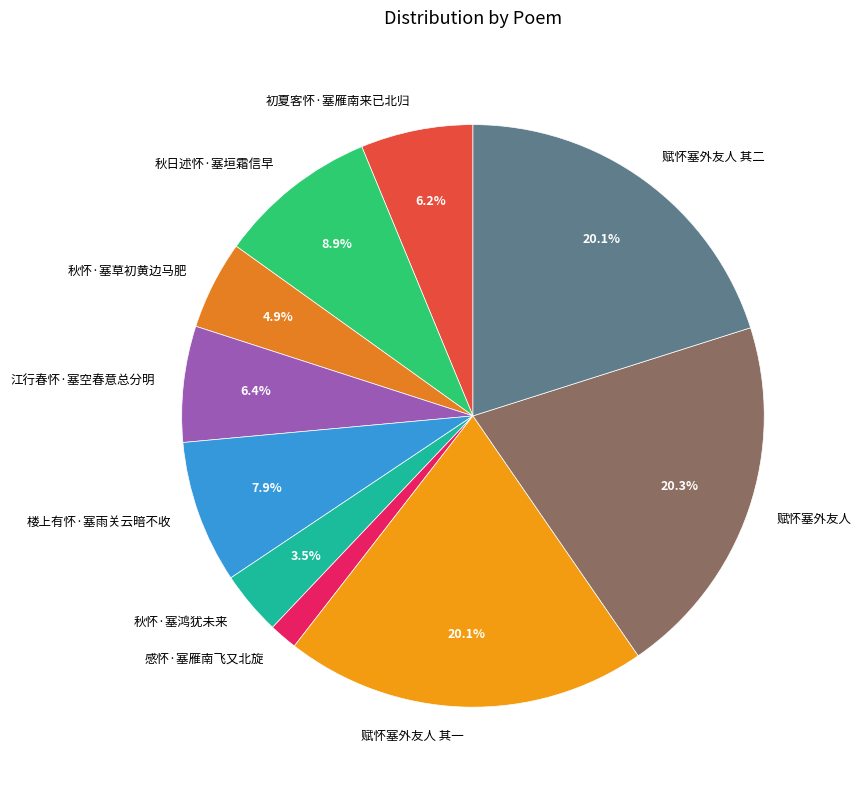

Between 赋怀塞外友人 and 秋怀·塞鸿犹未来, which is larger?

赋怀塞外友人